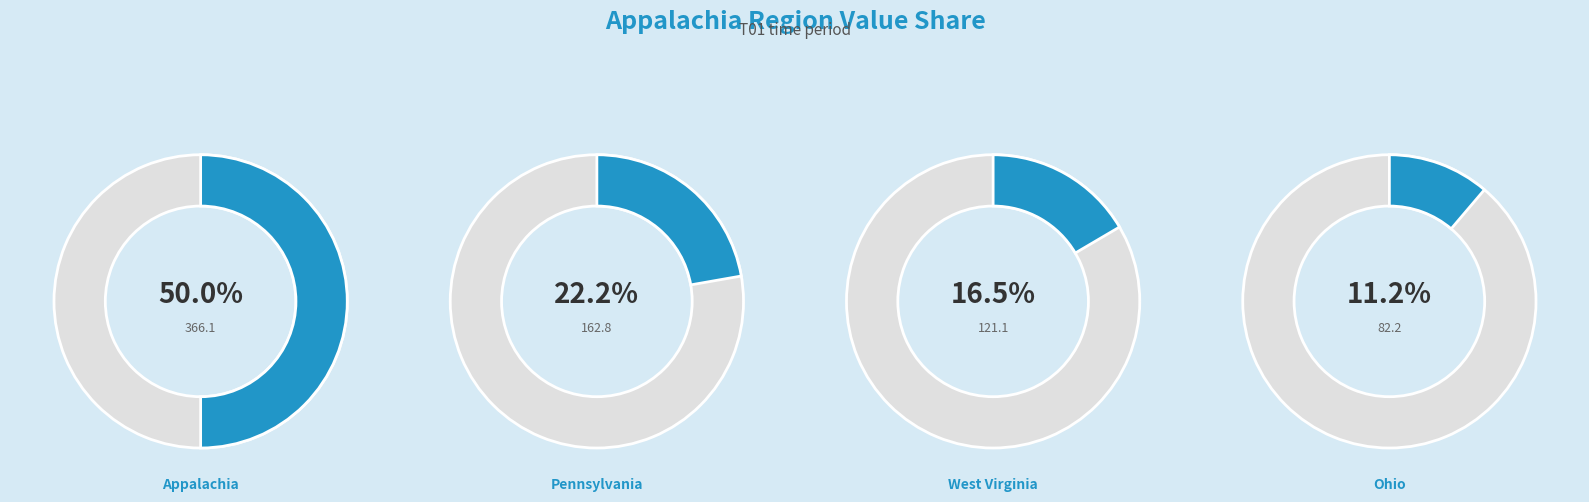

What percentage is the Pennsylvania slice, to the nearest percent?

22%